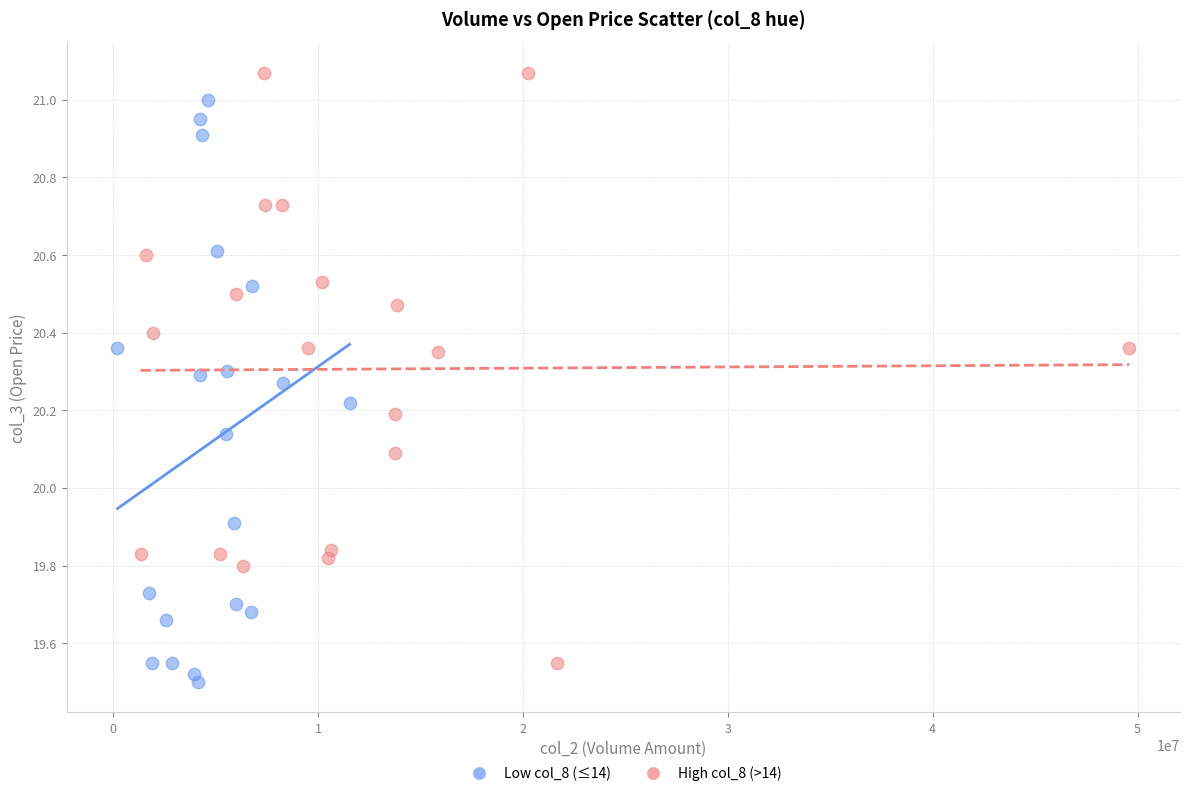

Which series reaches the maximum Y coordinate?

High col_8 (>14)